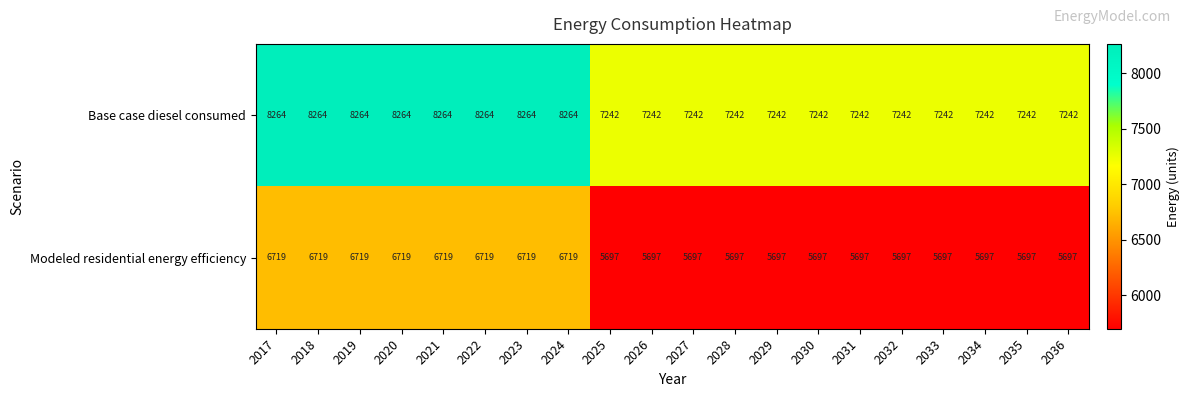

What is the difference between the Base case diesel consumed values at 2030 and 2017?

1022